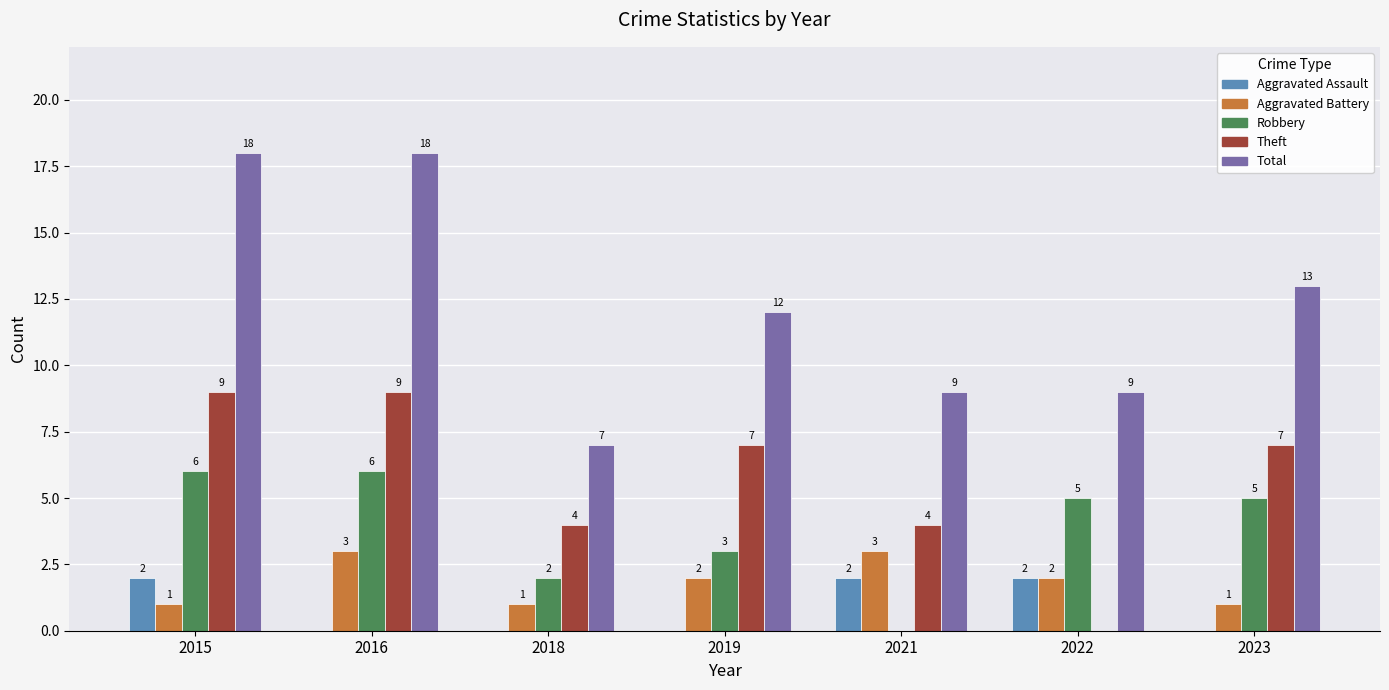

Count the number of categories in the chart.

7